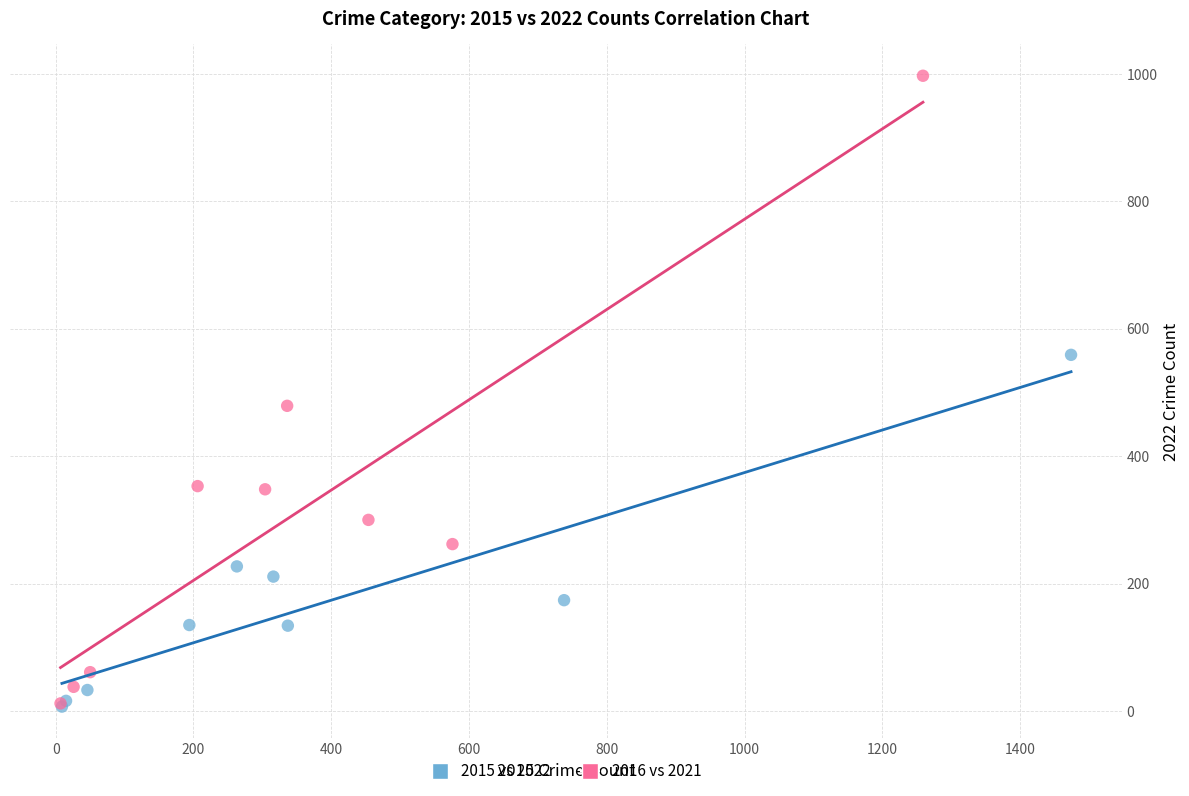

Which series has the largest Y range (max minus min)?

2016 vs 2021